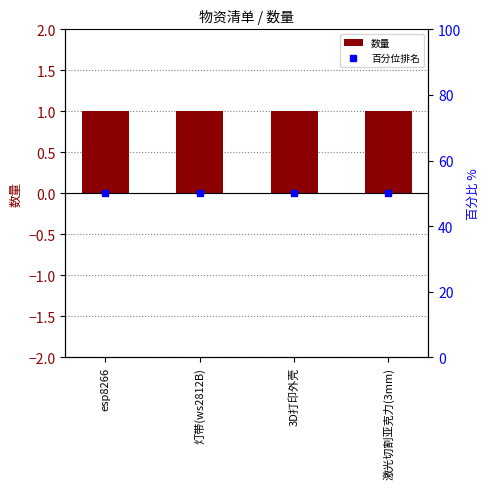

The 数量 series shows 1 at 灯带(ws2812B). True or false?

True